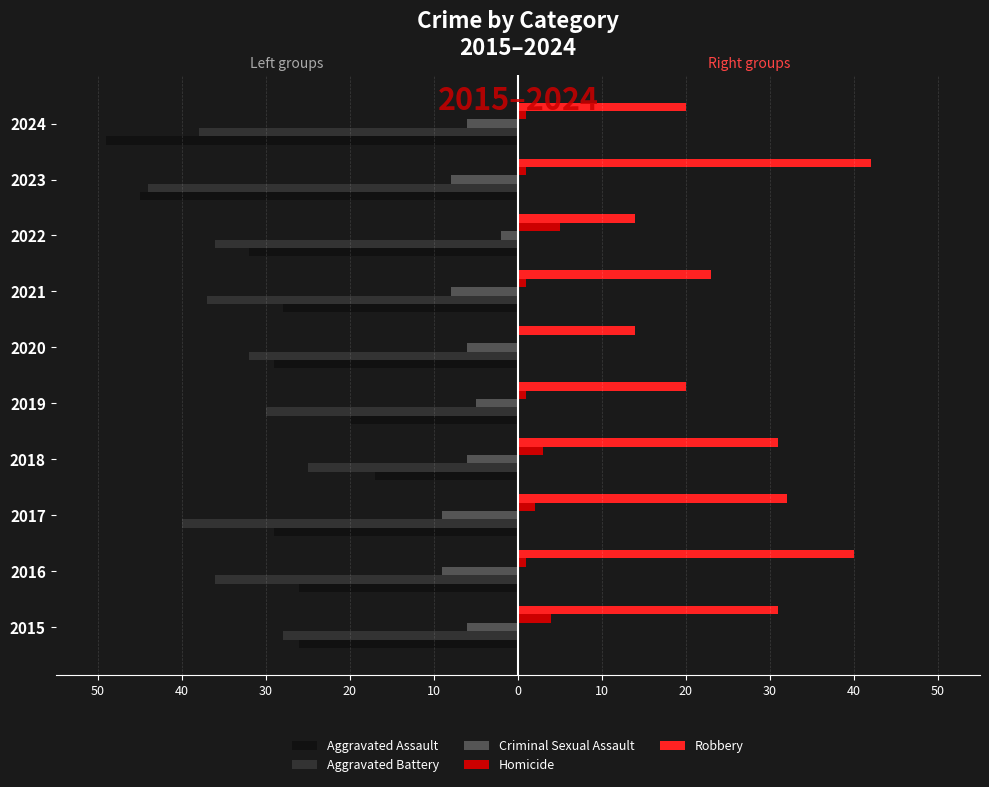

What are all the series names shown in the legend?

Aggravated Assault, Aggravated Battery, Criminal Sexual Assault, Homicide, Robbery